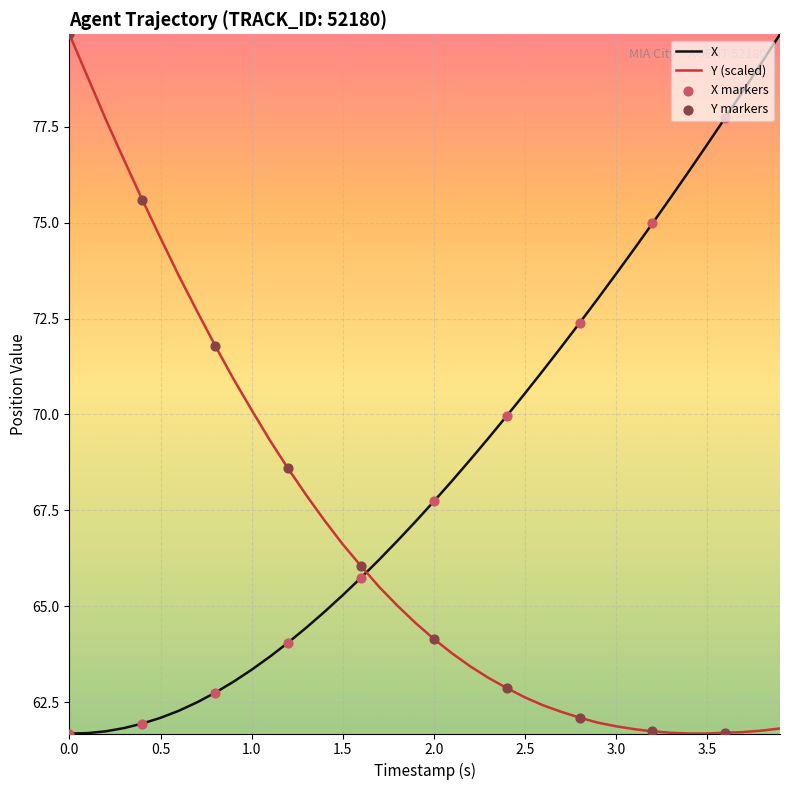

What is the difference between the maximum and minimum values in the X series?

18.2